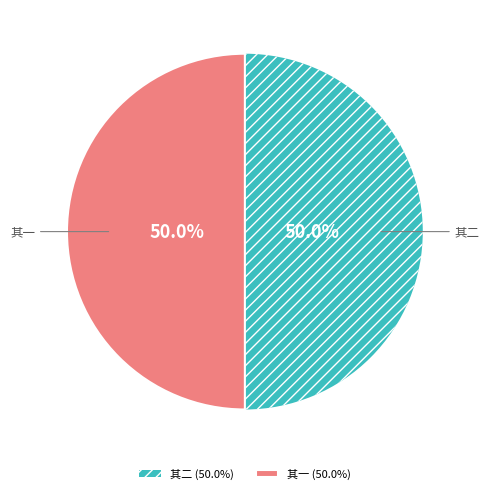

Approximately how many times larger is the value at 其一 (50.0%) compared to 其二 (50.0%)?

1.0